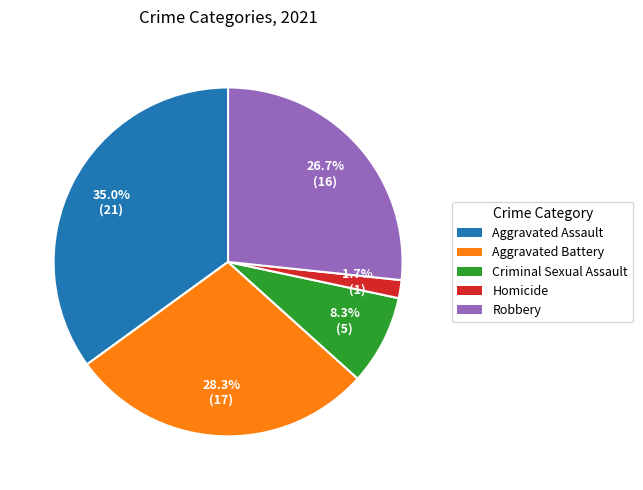

How many segments does this pie chart have?

5